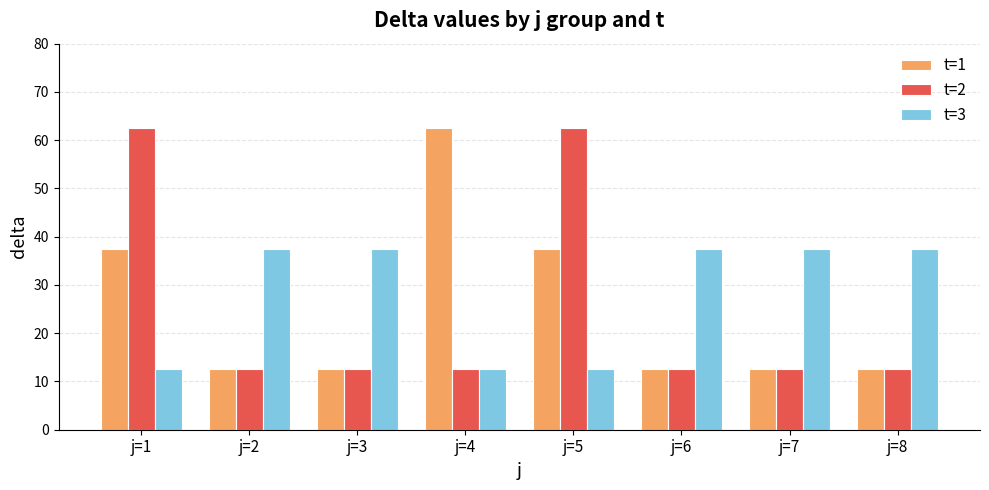

Which series has the largest total across all categories?

t=3